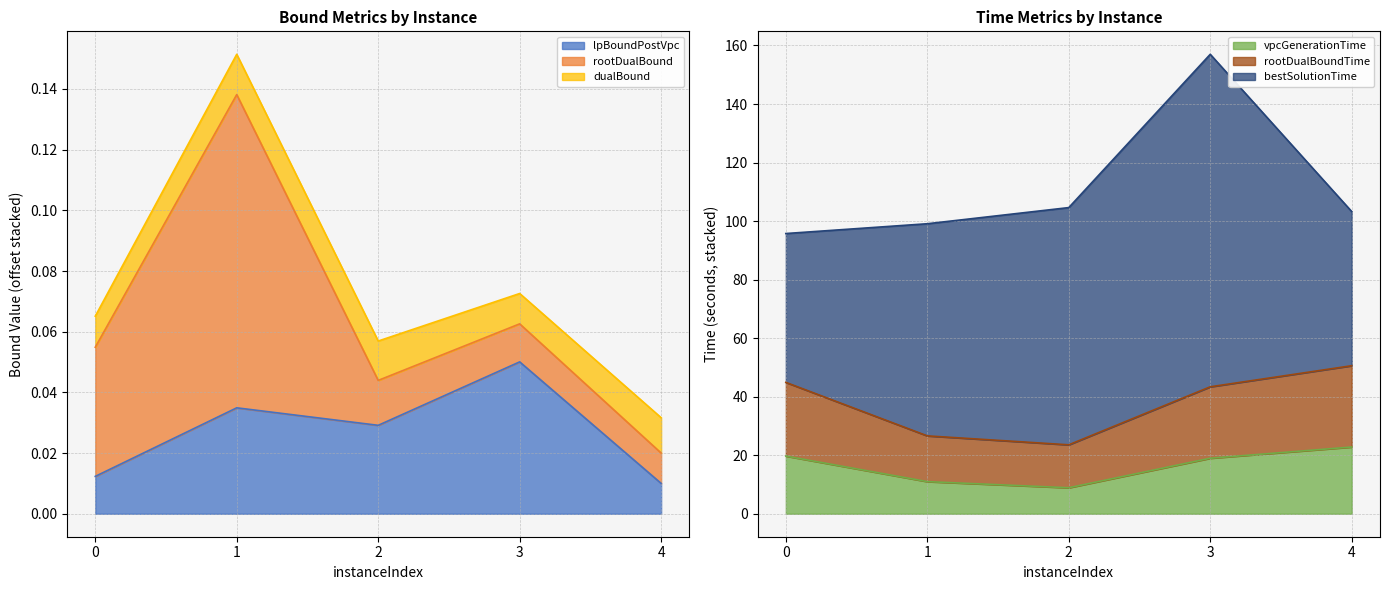

Is the value of lpBoundPostVpc at 3 greater than the value of vpcGenerationTime at 2?

No